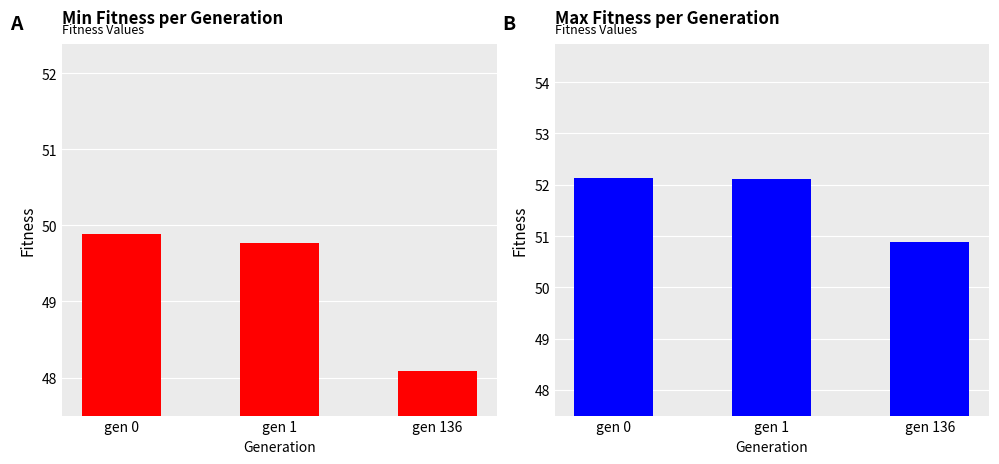

List the series in order of their overall mean, highest first.

max, min